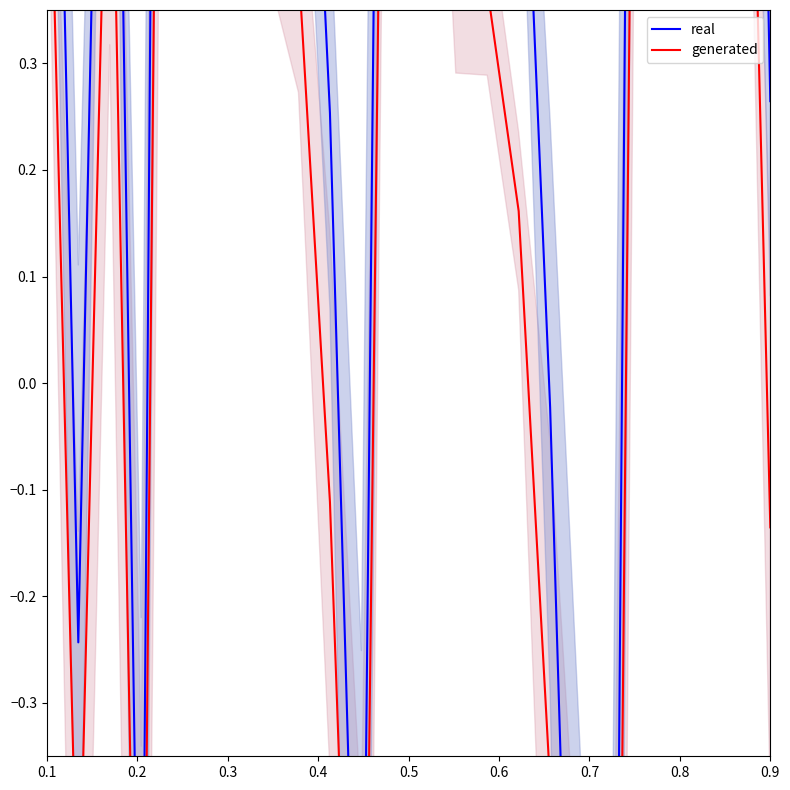

Which series has the largest total across all categories?

real